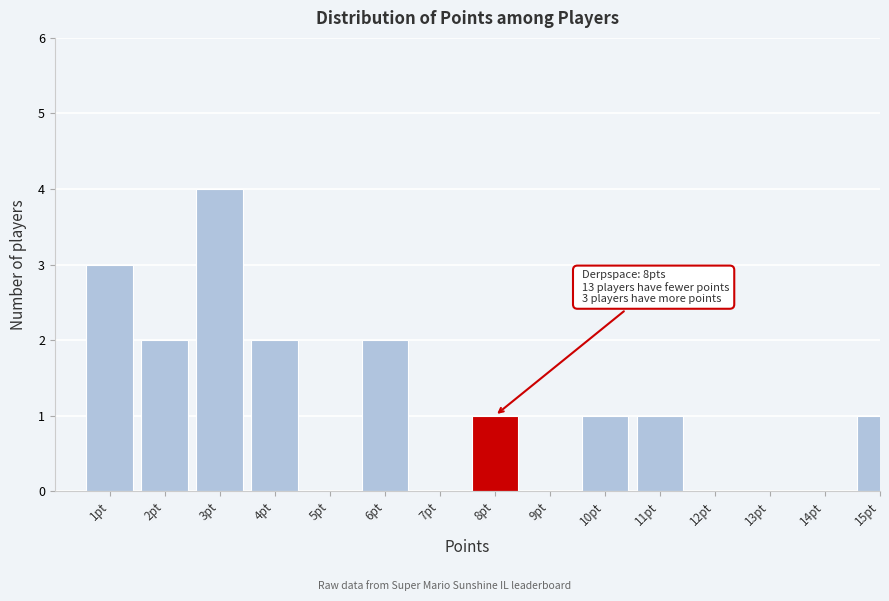

Reading left to right, extract all data points from this chart.

1pt=3	2pt=2	3pt=4	4pt=2	5pt=0	6pt=2	7pt=0	8pt=1	9pt=0	10pt=1	11pt=1	12pt=0	13pt=0	14pt=0	15pt=1